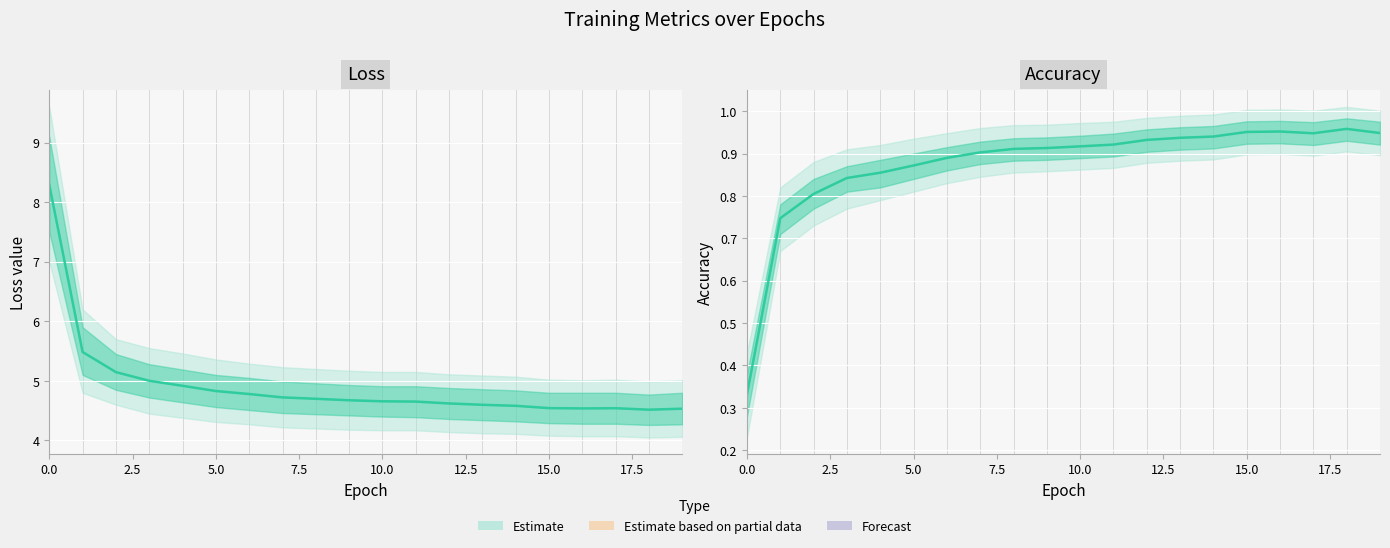

The loss series shows 6.8 at 19. True or false?

False